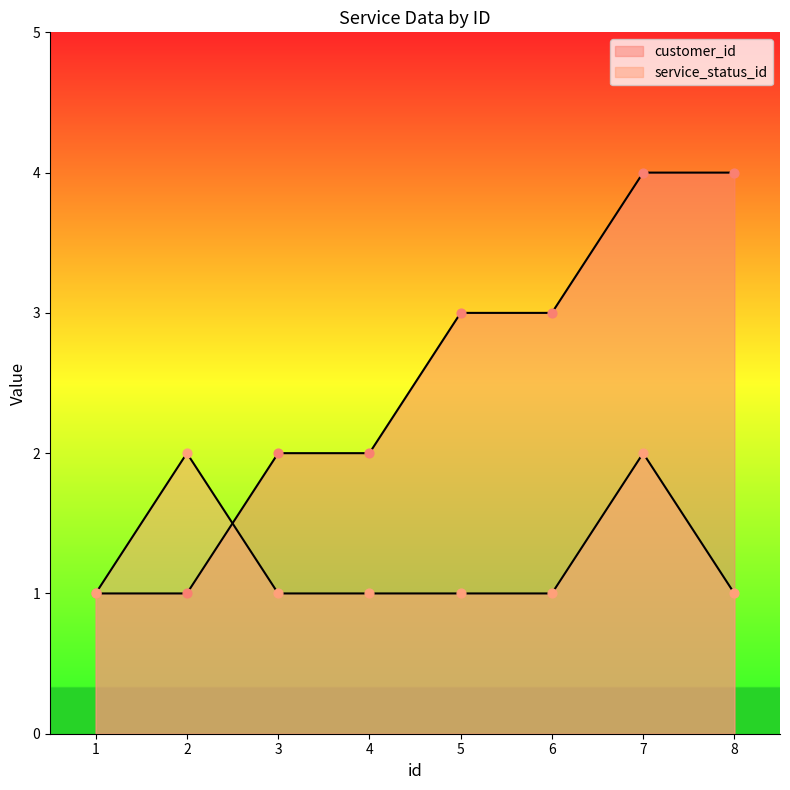

Is the value of service_status_id at 2 greater than the value of customer_id at 5?

No